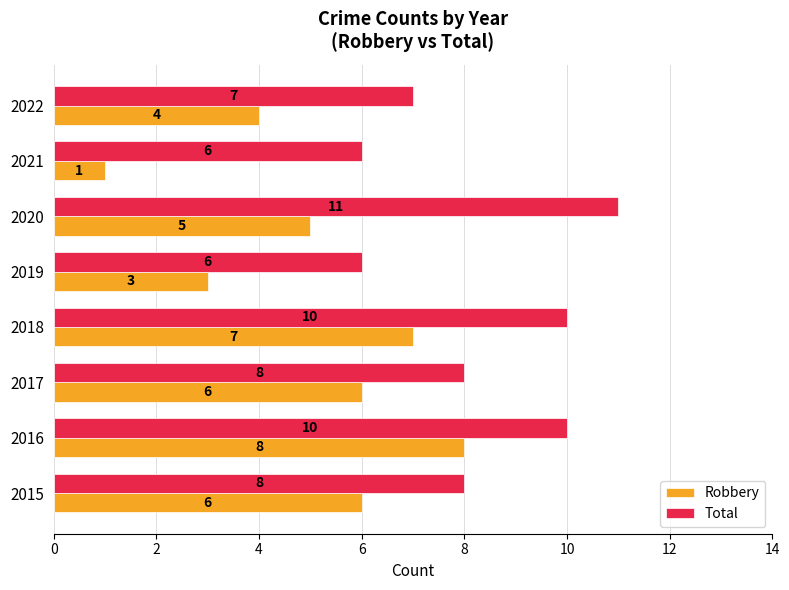

What value does the Robbery series have at 2020?

5